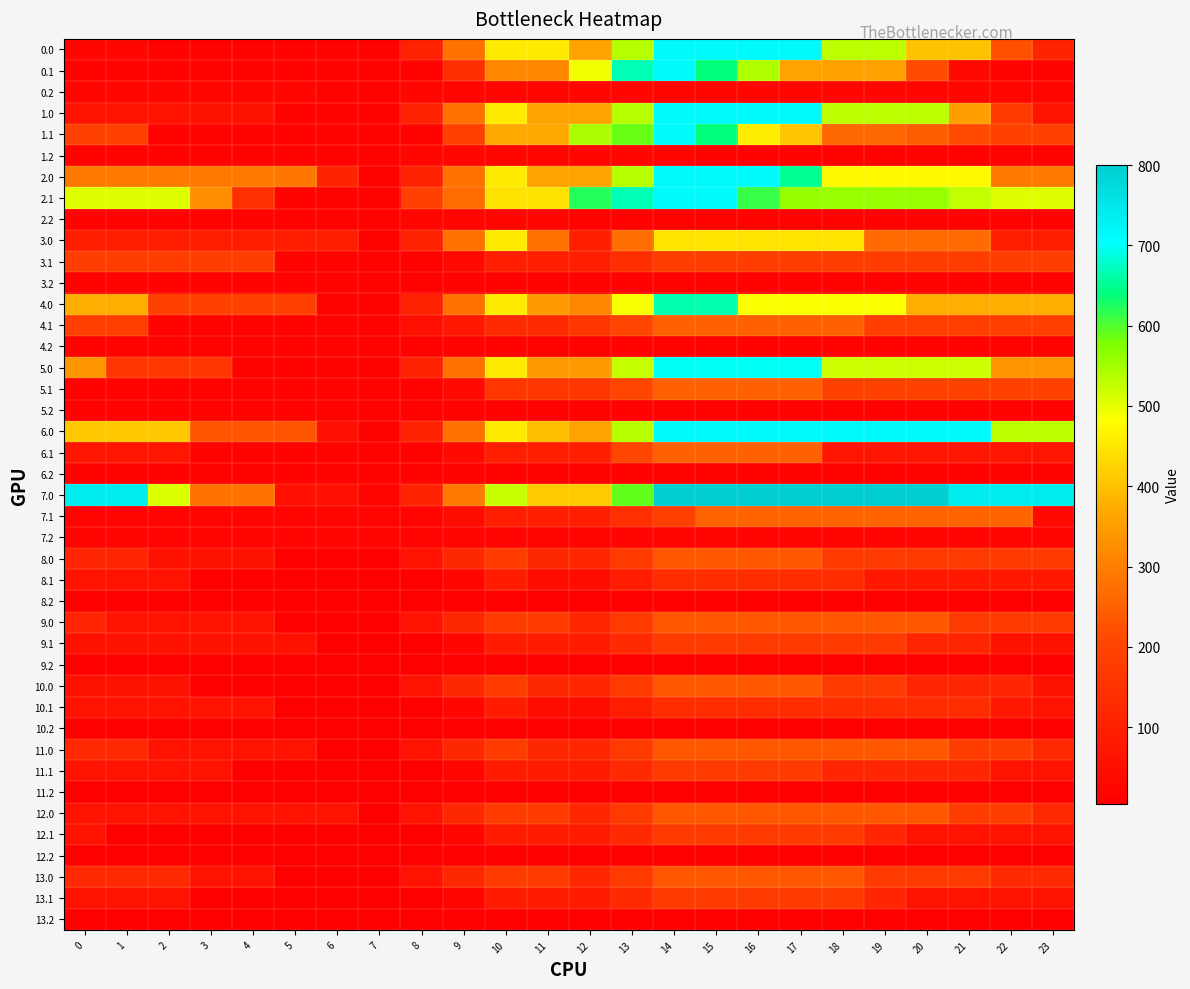

How many values in the 10.1 series are below 63?

7